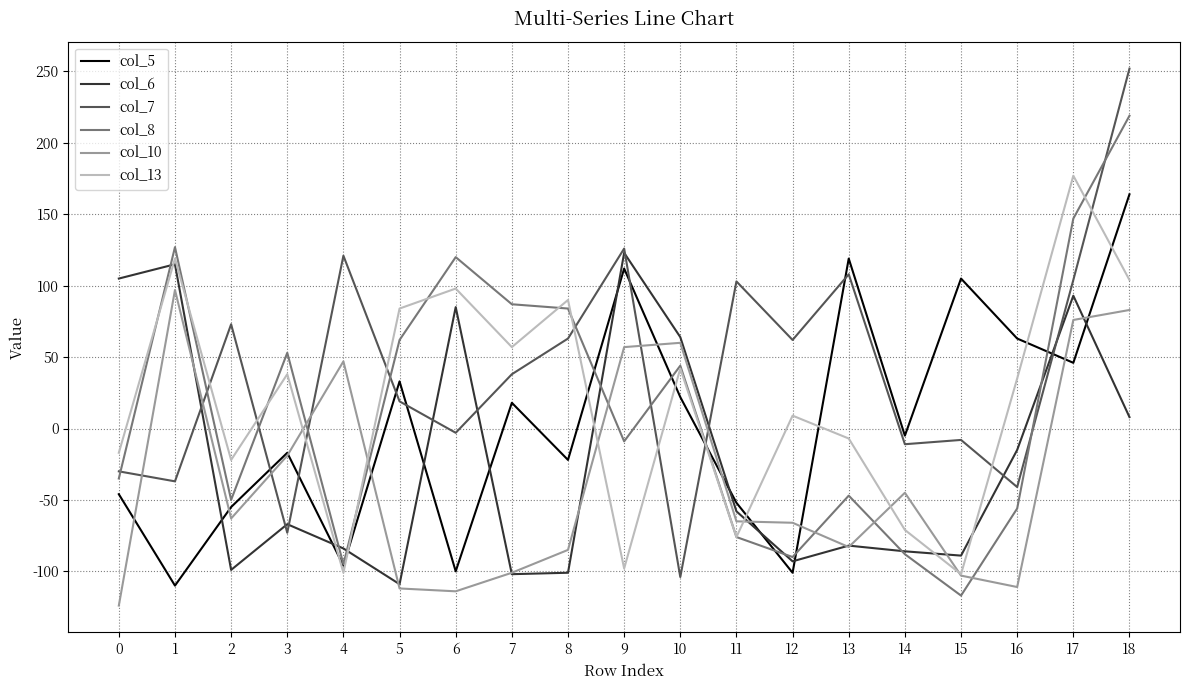

What is the sum of the col_7 values at 10 and 3?

-177